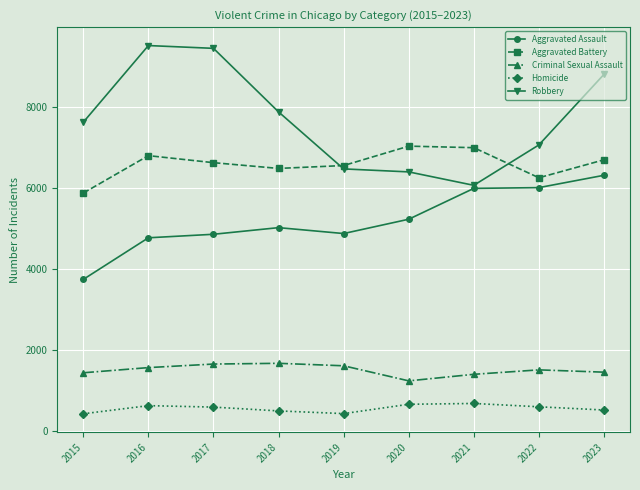

True or false: Robbery and Criminal Sexual Assault intersect in this chart.

False